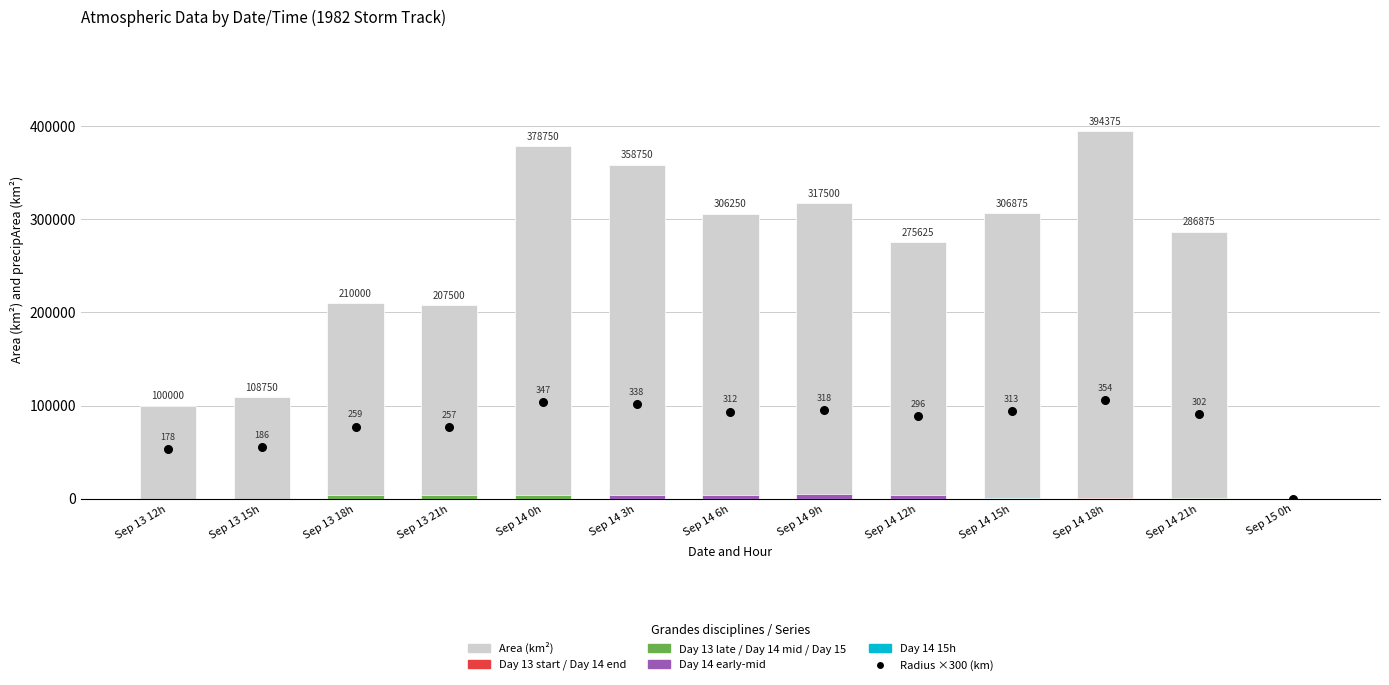

At how many categories does at least one series exceed 288350?

6